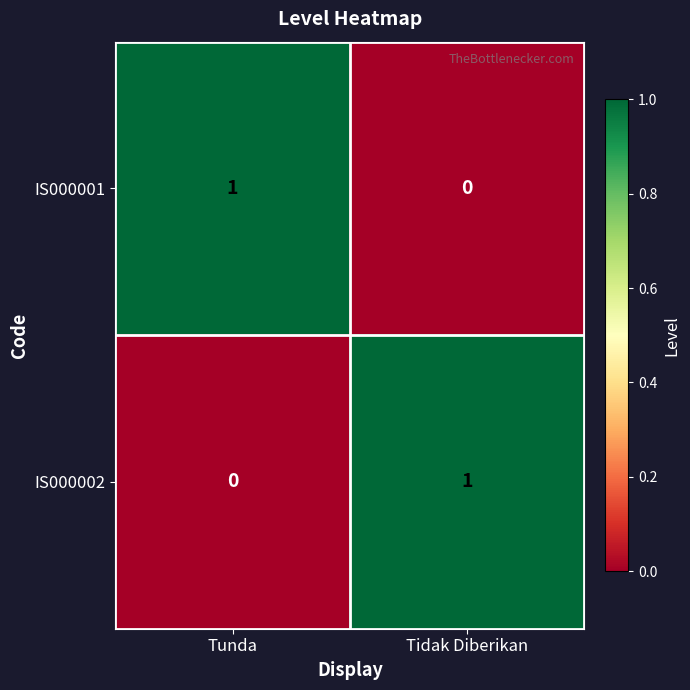

At which label is IS000001 closest to 0?

Tidak Diberikan